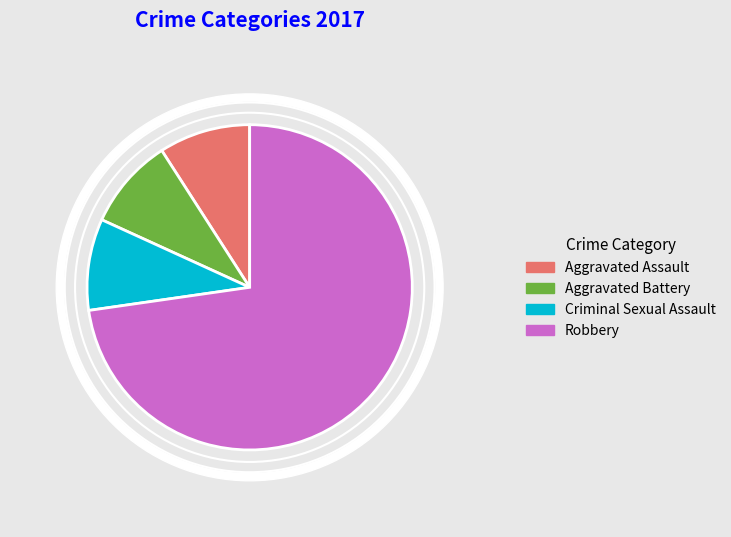

Is it true that Aggravated Battery is 9% of the pie?

True